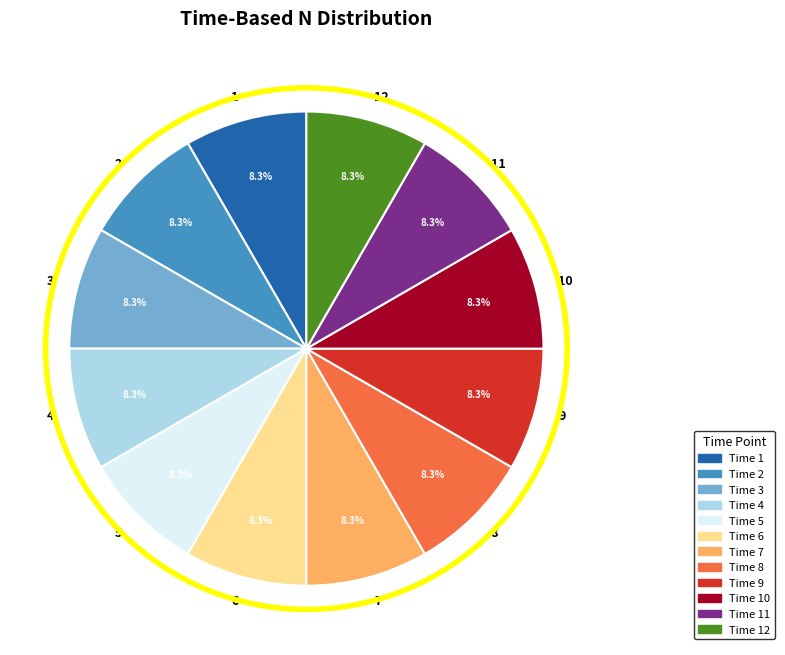

To the nearest percent, what is the combined percentage of 12 and 2?

17%